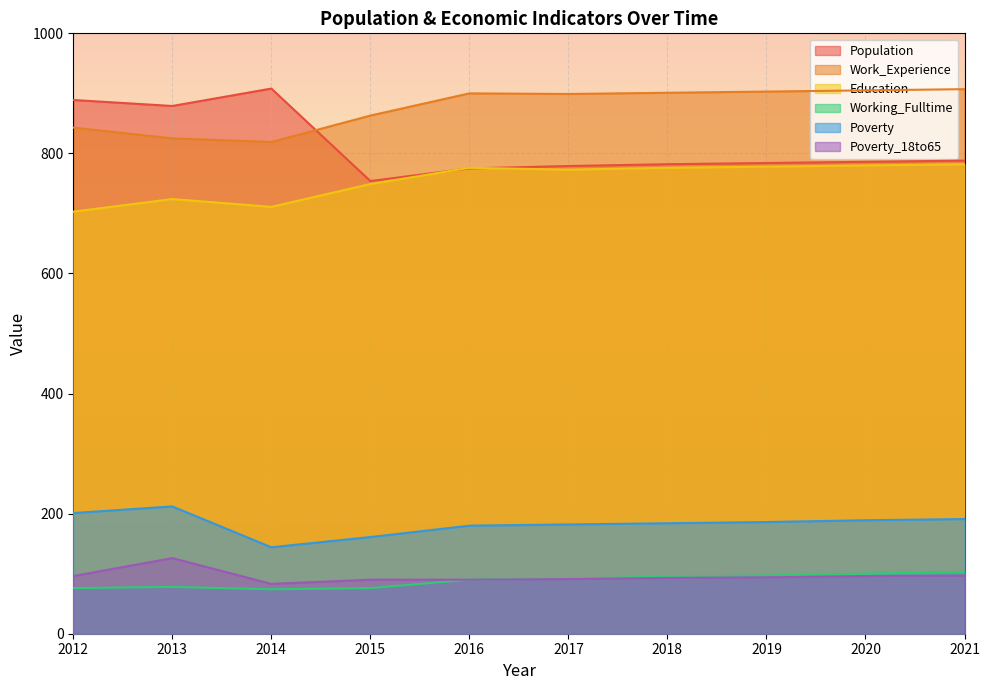

How many lines are shown in the chart?

6